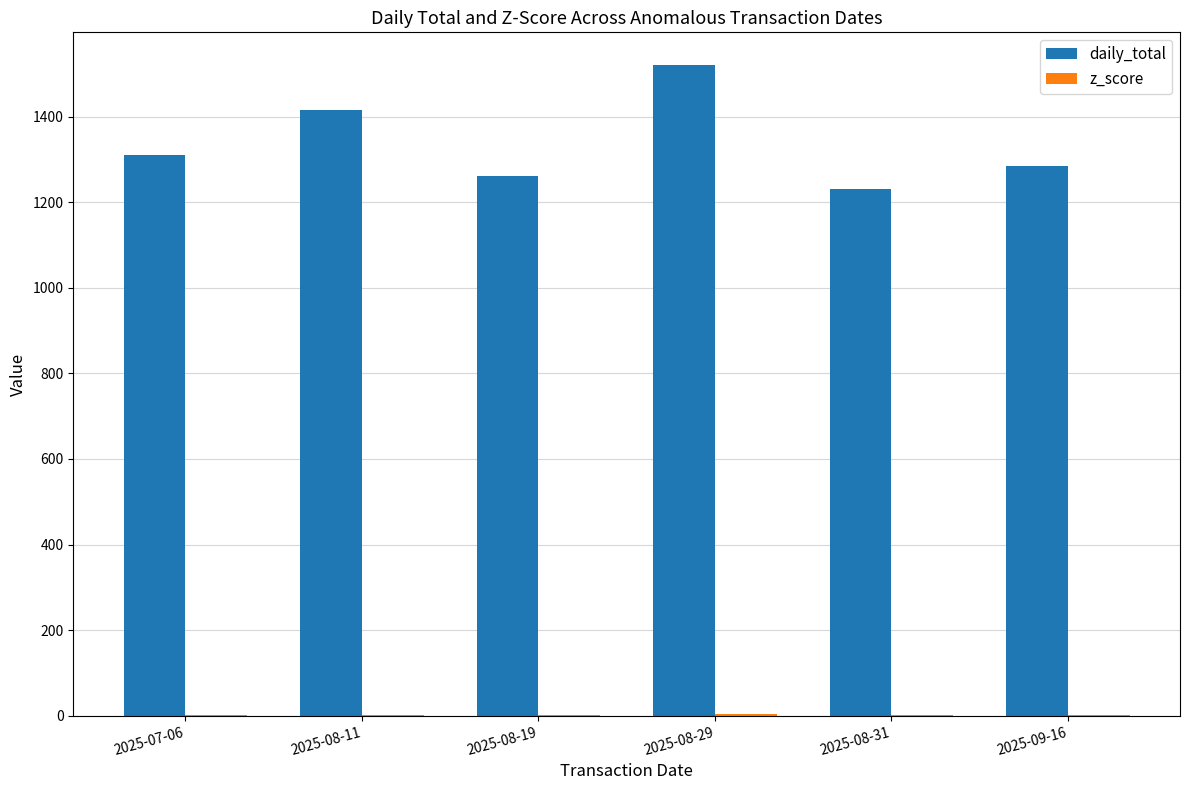

Count the number of data series in this chart.

2